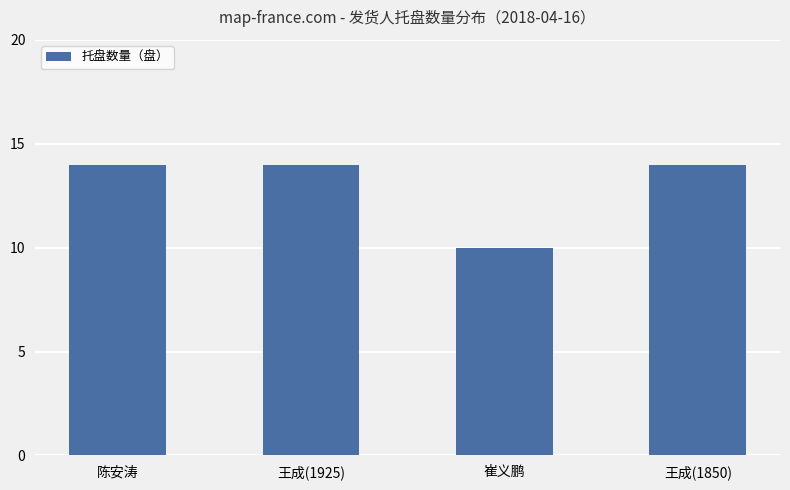

Reading left to right, extract all data points from this chart.

陈安涛=14	王成(1925)=14	崔义鹏=10	王成(1850)=14